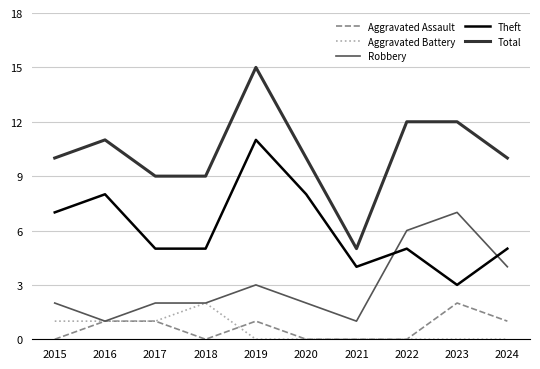

Which series has the largest range (max minus min)?

Total